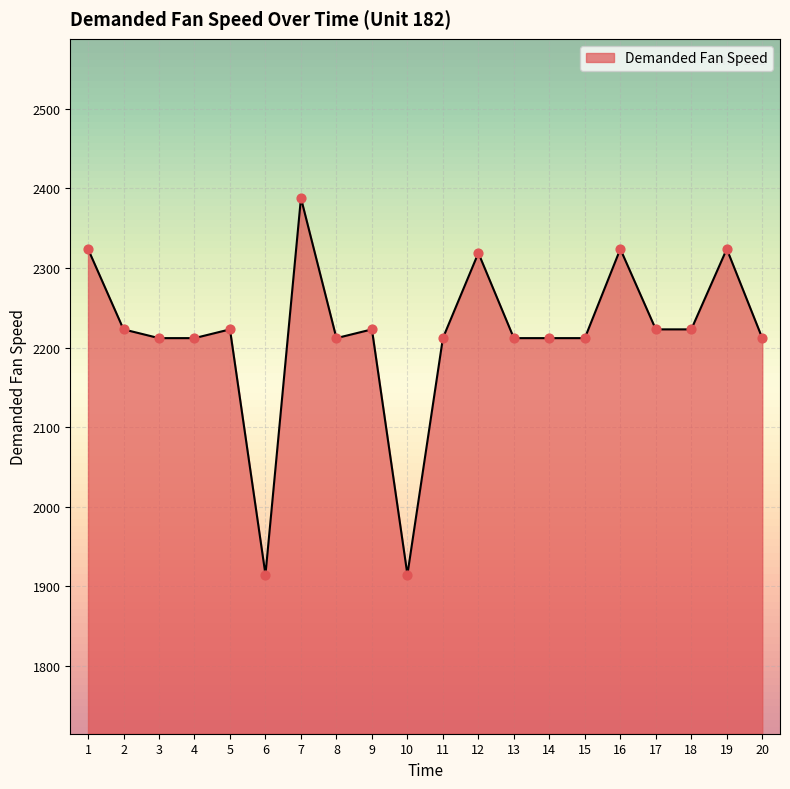

What is the change in value from 6 to 17?

+308